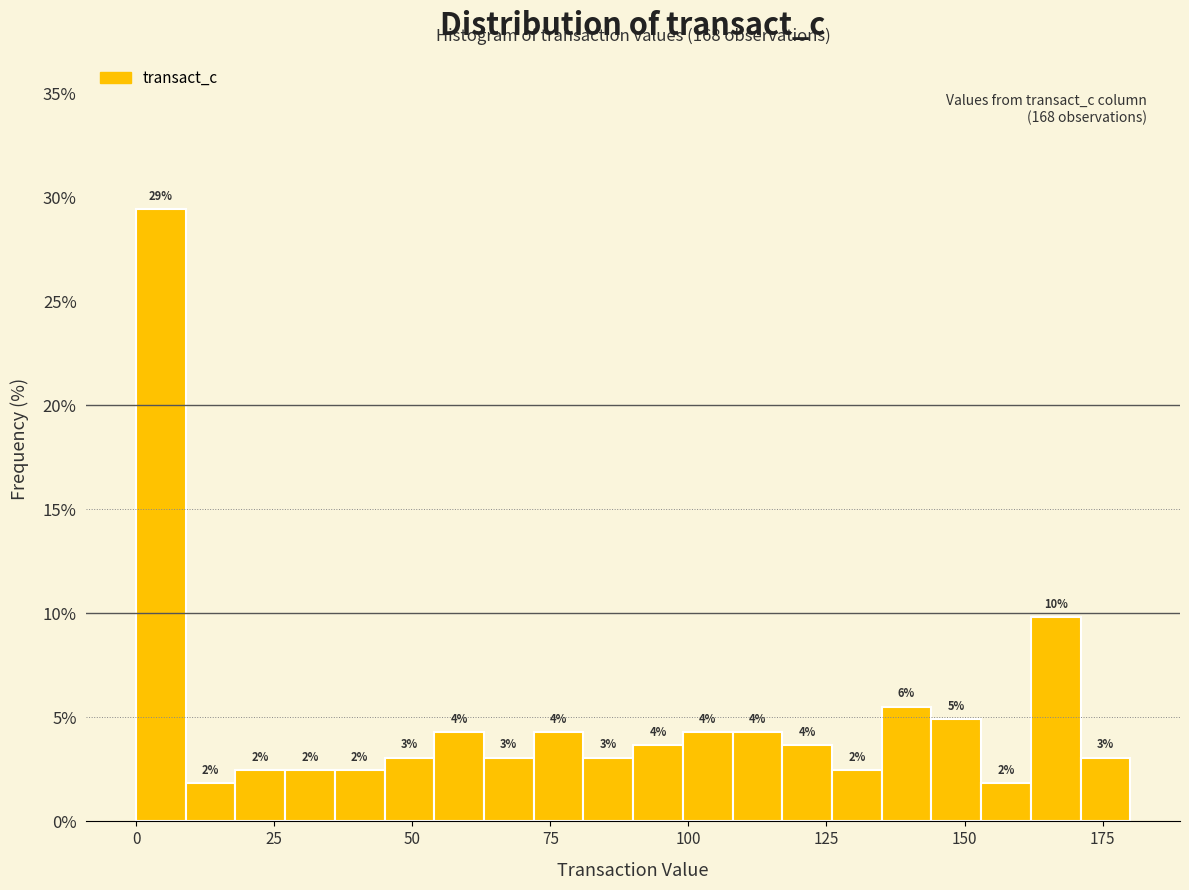

Around what value on the x-axis is the tallest bar? Give the approximate position of its centre, as read against the axis.

5